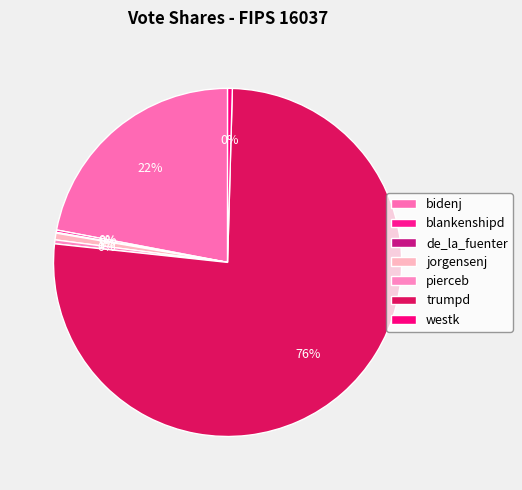

Which category has the biggest portion of the pie?

trumpd